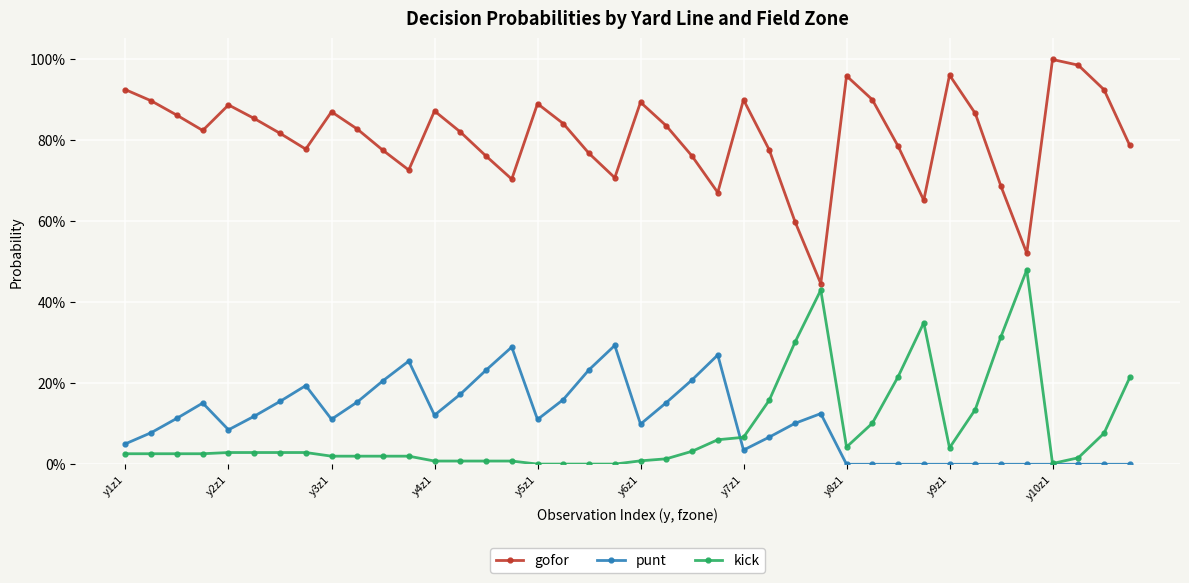

Between which two adjacent categories do kick and punt first intersect?

23 and 24